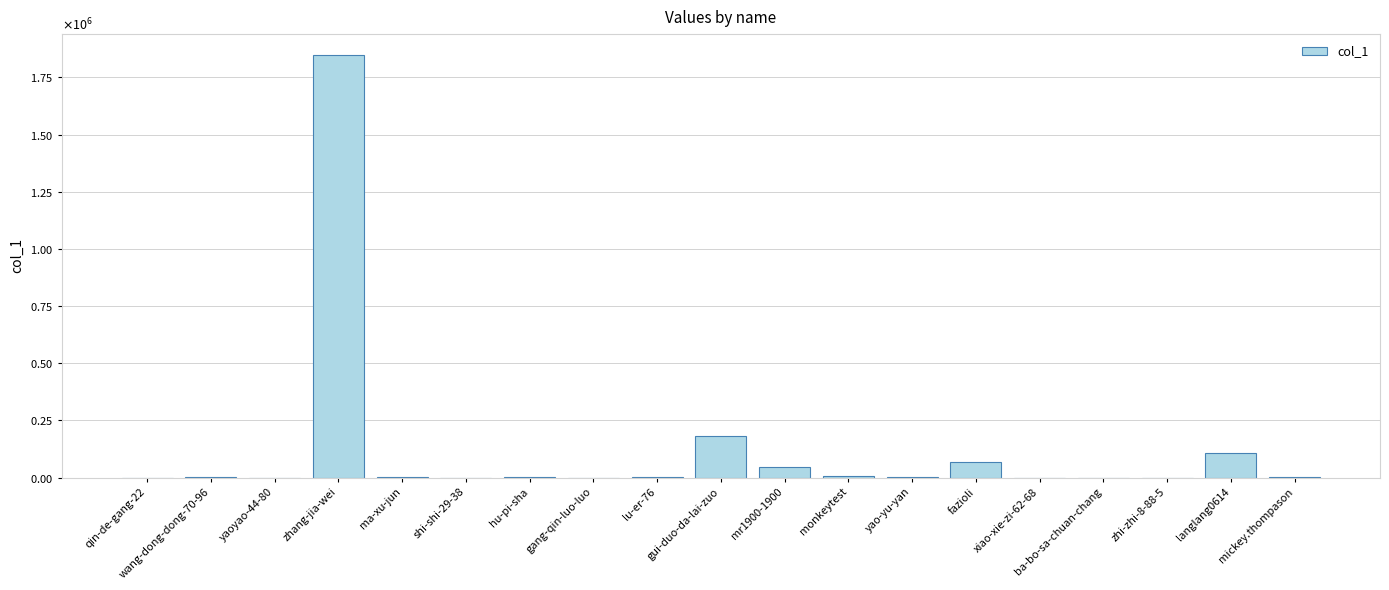

What is the change in value from lu-er-76 to fazioli?

+65198